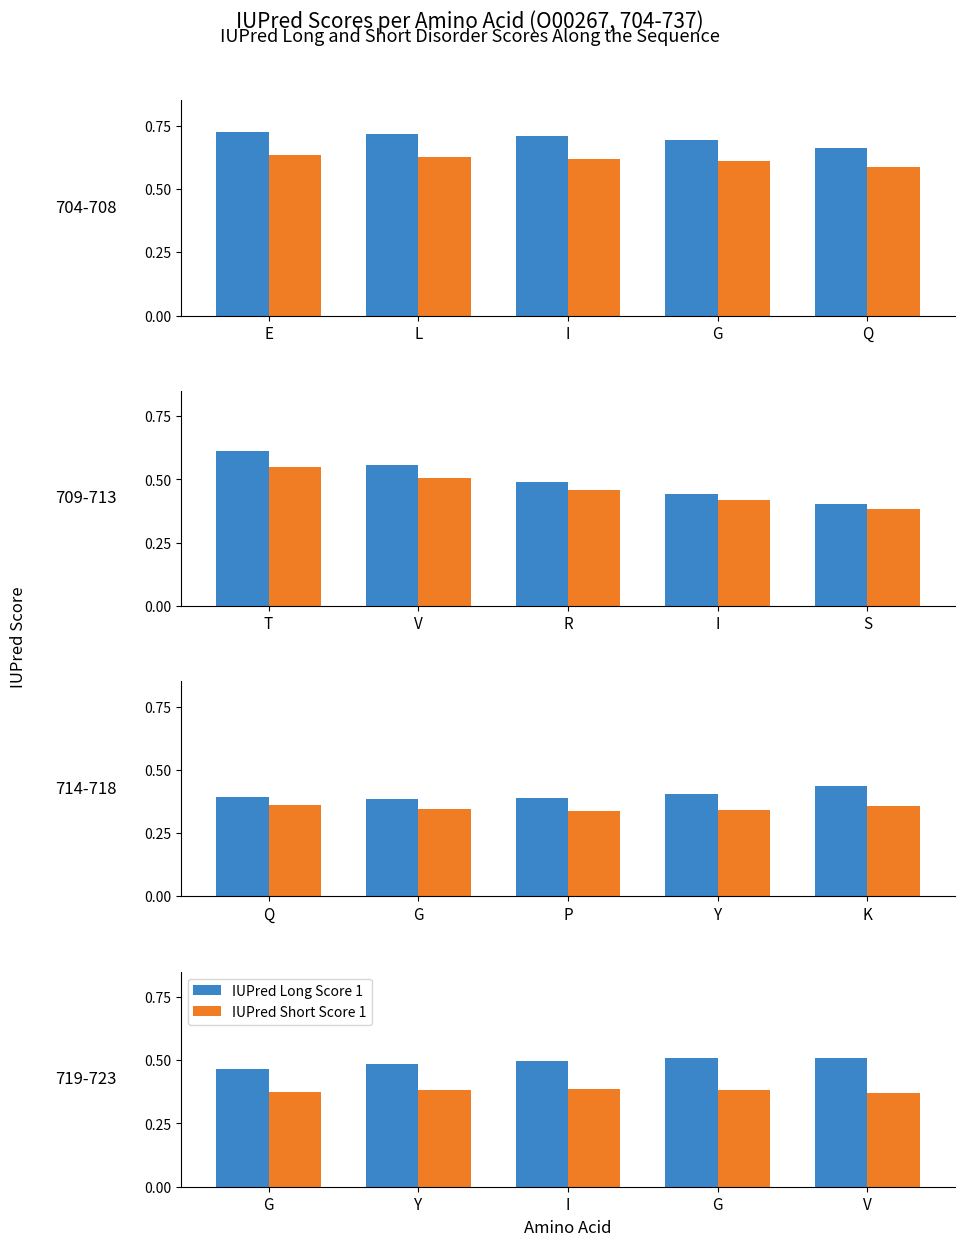

Rank the series by their average value, from highest to lowest.

IUPred Long Score 1, IUPred Short Score 1